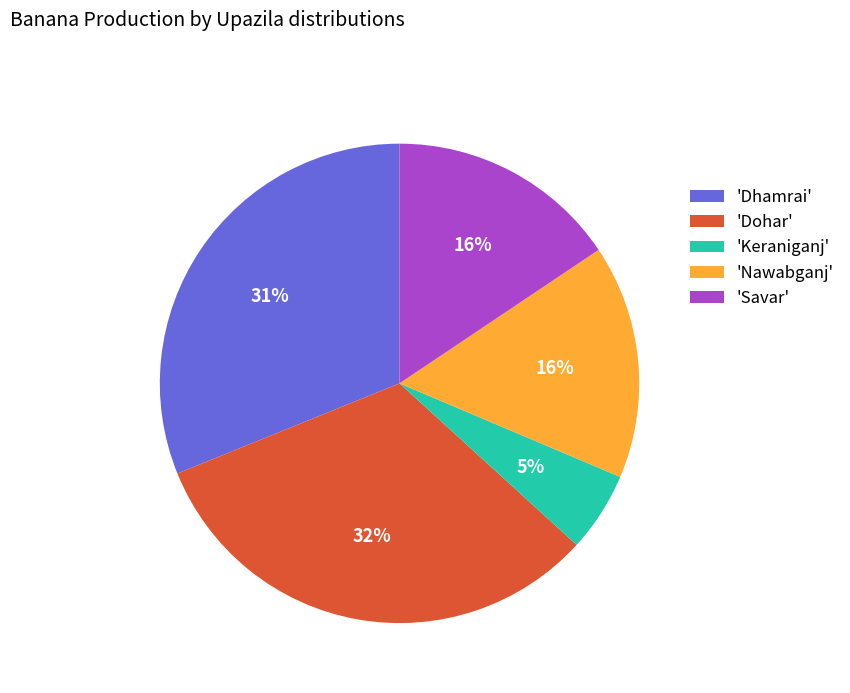

Count the number of slices in the pie.

5